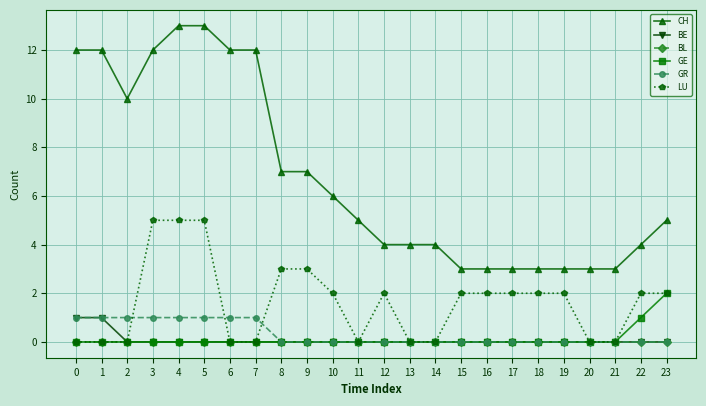

True or false: GR and CH intersect in this chart.

False